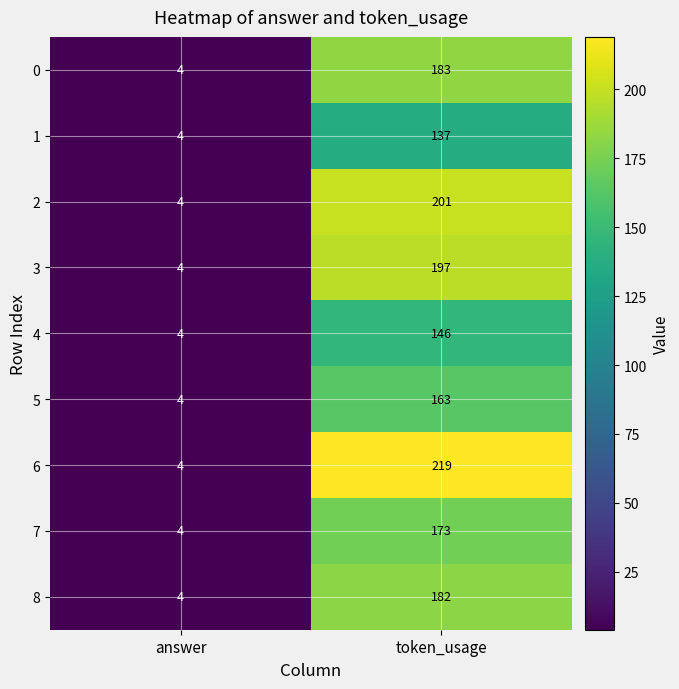

Reading right to left, list all the values displayed in this chart.

0: 183	4
1: 137	4
2: 201	4
3: 197	4
4: 146	4
5: 163	4
6: 219	4
7: 173	4
8: 182	4